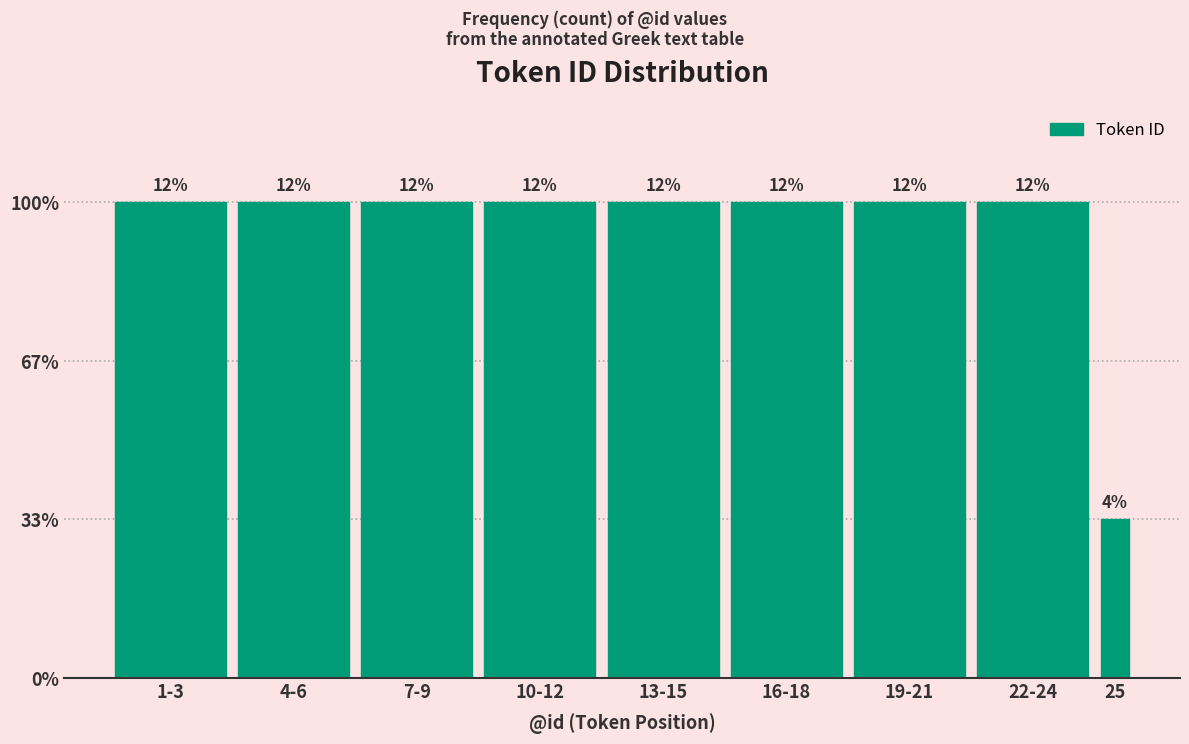

Does the chart contain any negative values?

No